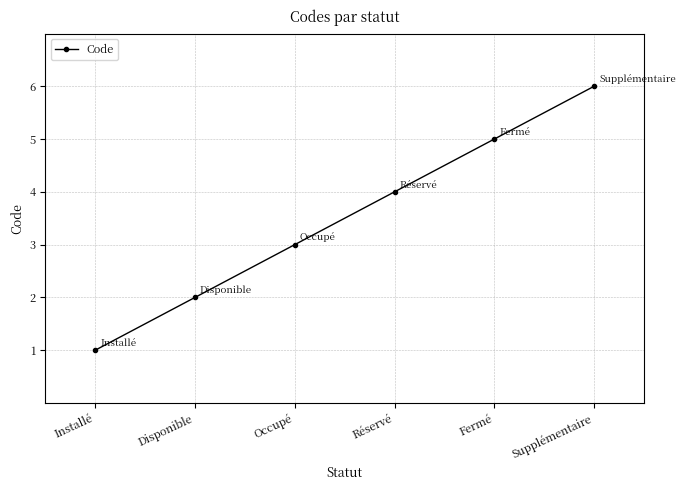

How many values are between 2 and 5?

4